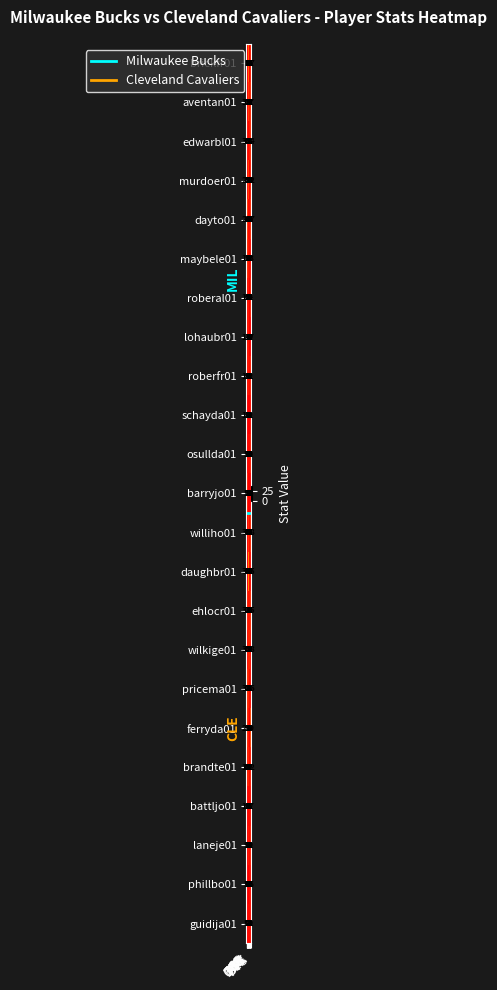

How many distinct data groups are displayed?

23